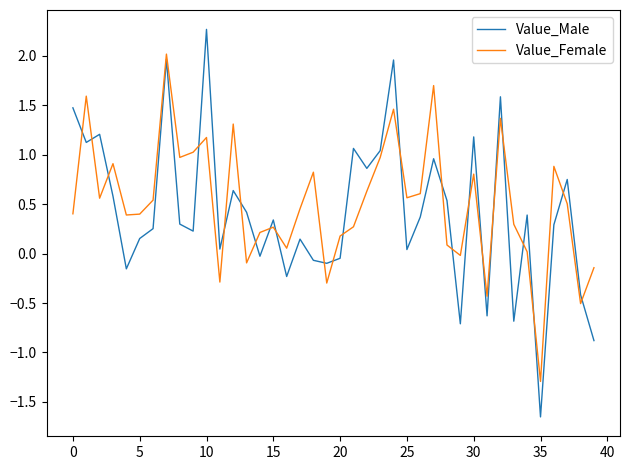

How many values in the Value_Female series exceed 0?

32